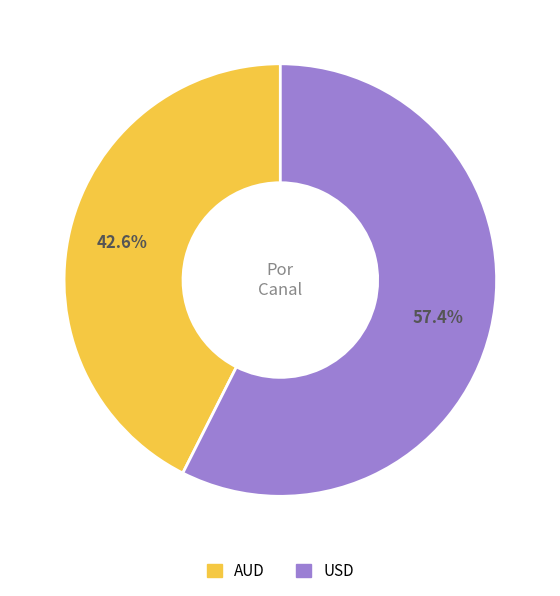

Does AUD account for over 50% of the chart?

No